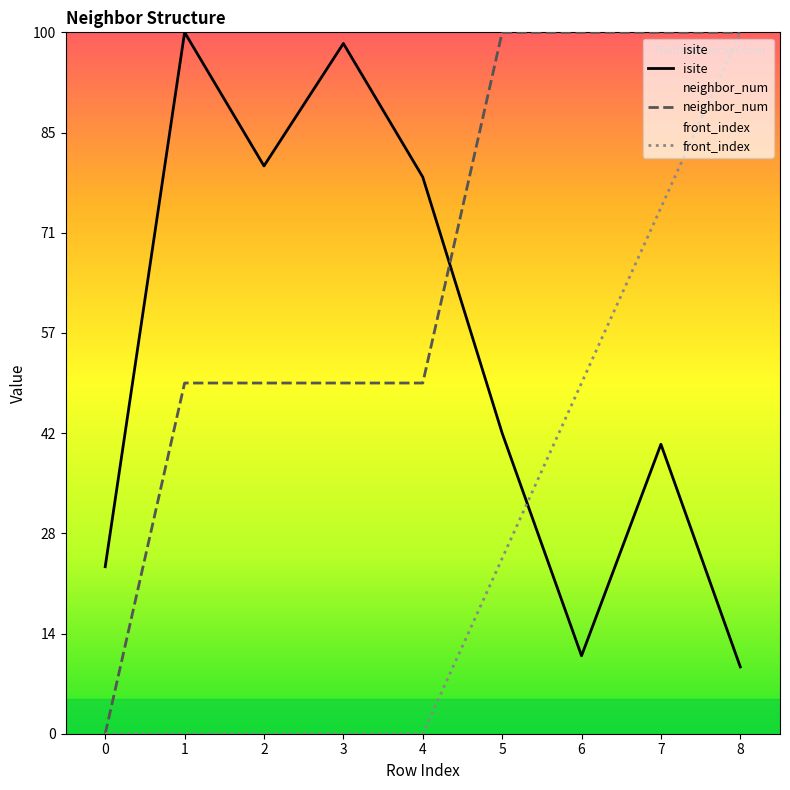

How many interior local valleys does the isite series have?

2